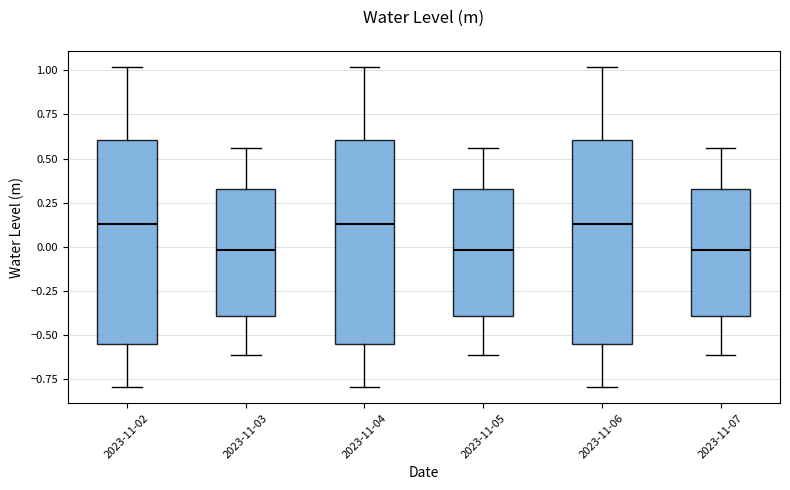

Reading left to right, transcribe this box plot: for each box, give where its median line is, the range the box spans, and where its two whiskers end, as read against the y-axis. The values are not printed on the chart, so give them approximately, as read against the axis.

2023-11-02: median 0.15, box -0.55 to 0.60, whiskers -0.80 to 1.00
2023-11-03: median 0.00, box -0.40 to 0.35, whiskers -0.60 to 0.55
2023-11-04: median 0.15, box -0.55 to 0.60, whiskers -0.80 to 1.00
2023-11-05: median 0.00, box -0.40 to 0.35, whiskers -0.60 to 0.55
2023-11-06: median 0.15, box -0.55 to 0.60, whiskers -0.80 to 1.00
2023-11-07: median 0.00, box -0.40 to 0.35, whiskers -0.60 to 0.55